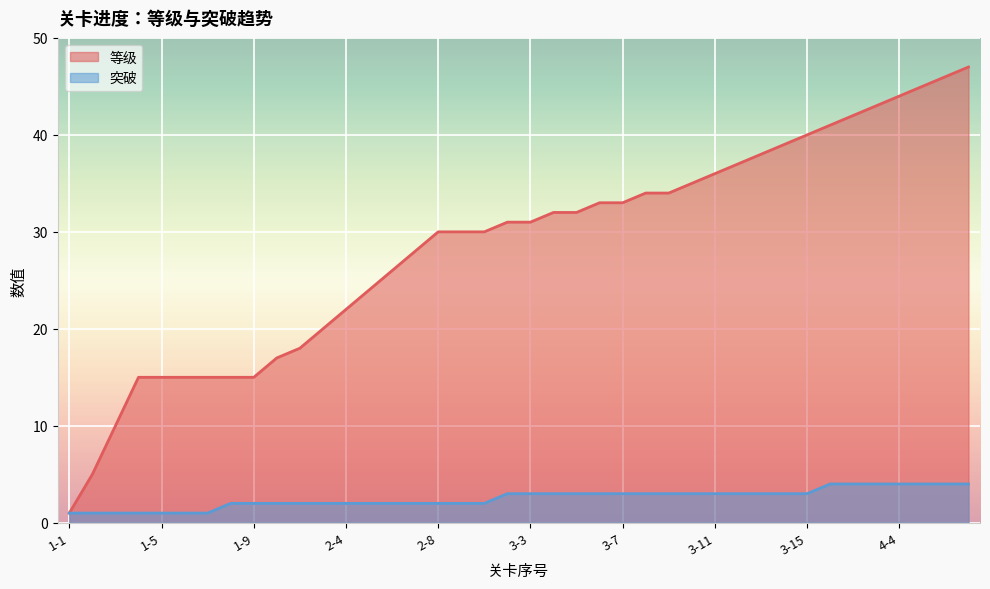

Reading left to right, extract all data points from this chart.

等级: 1-1=1	1-2=5	1-3=10	1-4=15	1-5=15	1-6=15	1-7=15	1-8=15	1-9=15	2-1=17	2-2=18	2-3=20	2-4=22	2-5=24	2-6=26	2-7=28	2-8=30	2-9=30	3-1=30	3-2=31	3-3=31	3-4=32	3-5=32	3-6=33	3-7=33	3-8=34	3-9=34	3-10=35	3-11=36	3-12=37	3-13=38	3-14=39	3-15=40	4-1=41	4-2=42	4-3=43	4-4=44	4-5=45	4-6=46	4-7=47
突破: 1-1=1	1-2=1	1-3=1	1-4=1	1-5=1	1-6=1	1-7=1	1-8=2	1-9=2	2-1=2	2-2=2	2-3=2	2-4=2	2-5=2	2-6=2	2-7=2	2-8=2	2-9=2	3-1=2	3-2=3	3-3=3	3-4=3	3-5=3	3-6=3	3-7=3	3-8=3	3-9=3	3-10=3	3-11=3	3-12=3	3-13=3	3-14=3	3-15=3	4-1=4	4-2=4	4-3=4	4-4=4	4-5=4	4-6=4	4-7=4